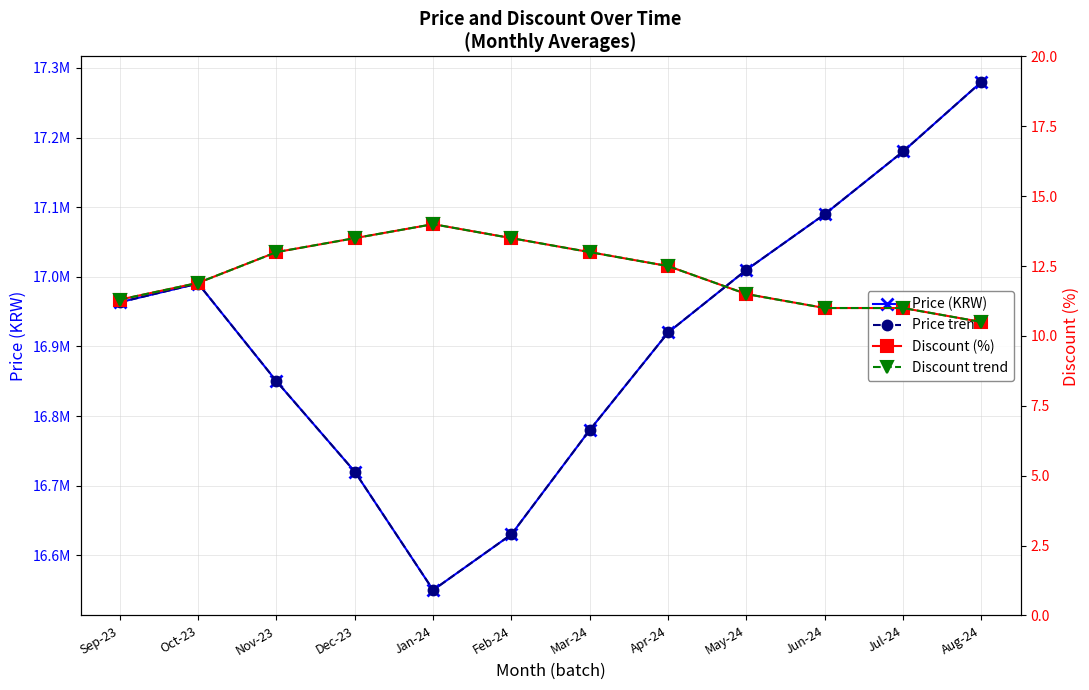

True or false: Price (KRW) and Discount (%) cross at least once.

False